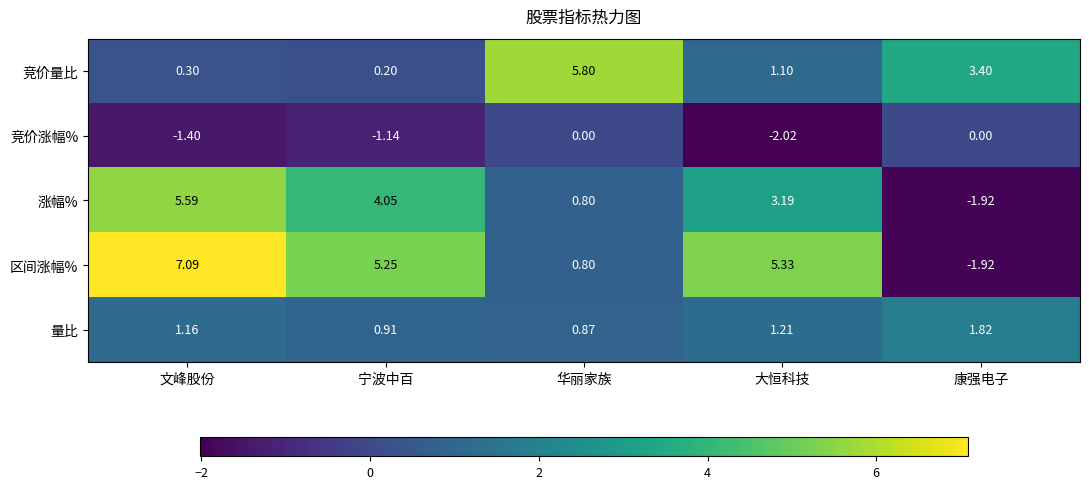

Where does the 竞价量比 series first go above 1?

华丽家族